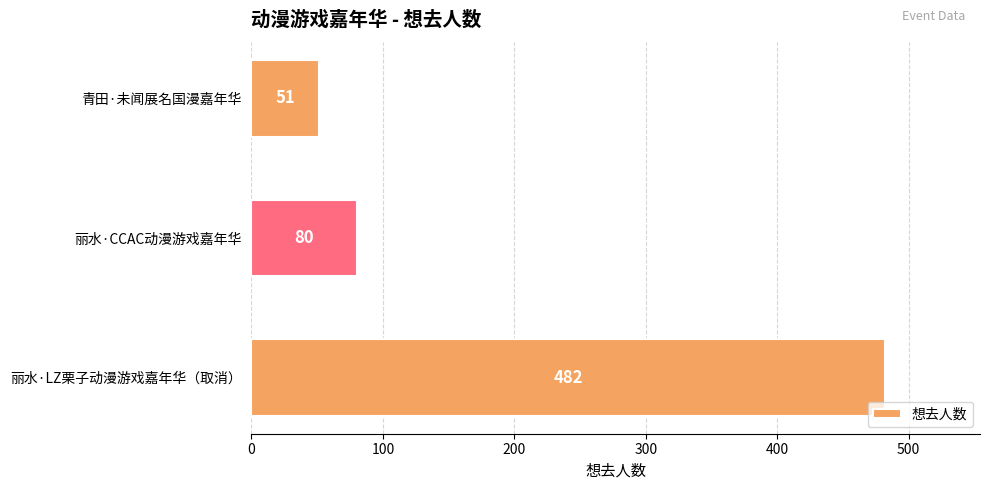

What is the smallest value displayed?

51